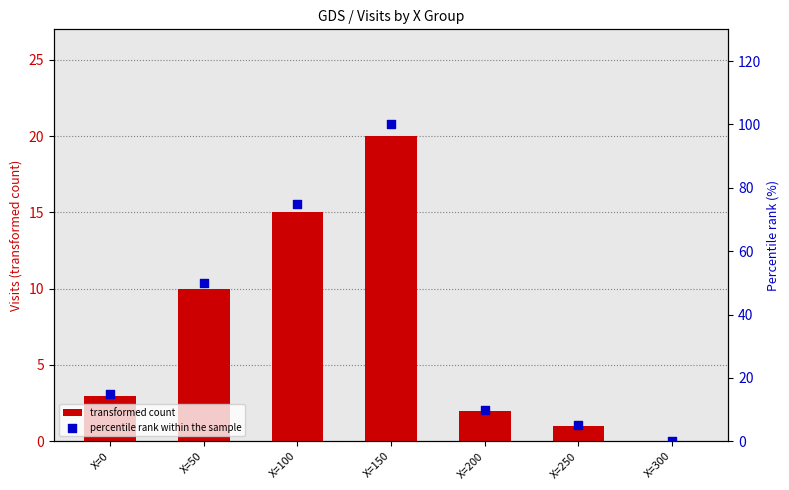

Which series has the widest spread of Y values?

percentile rank within the sample